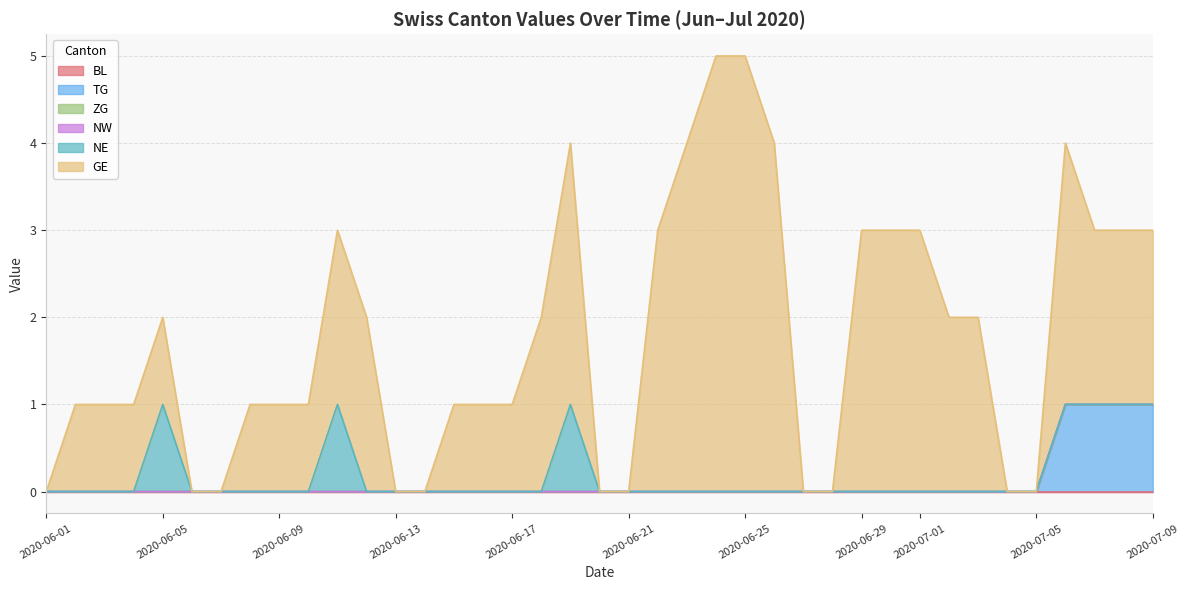

Is it true that BL equals 0 at 2020-06-22?

True